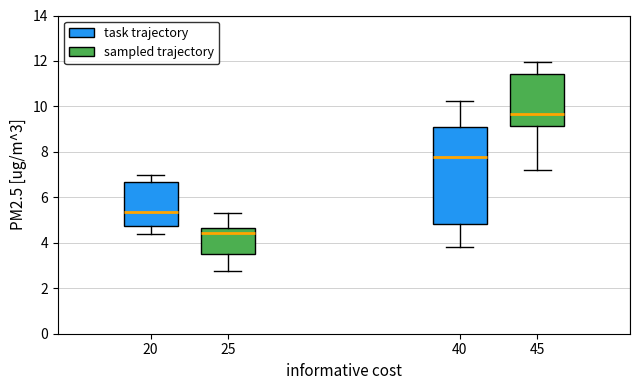

Where does the upper whisker of the box for 25 (sampled trajectory) end on the y-axis? The values are not printed on the chart, so give them approximately, as read against the axis.

5.2